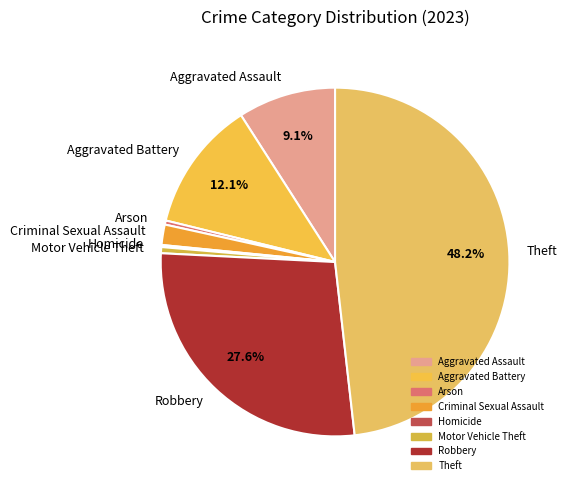

Between Robbery and Aggravated Battery, which is larger?

Robbery